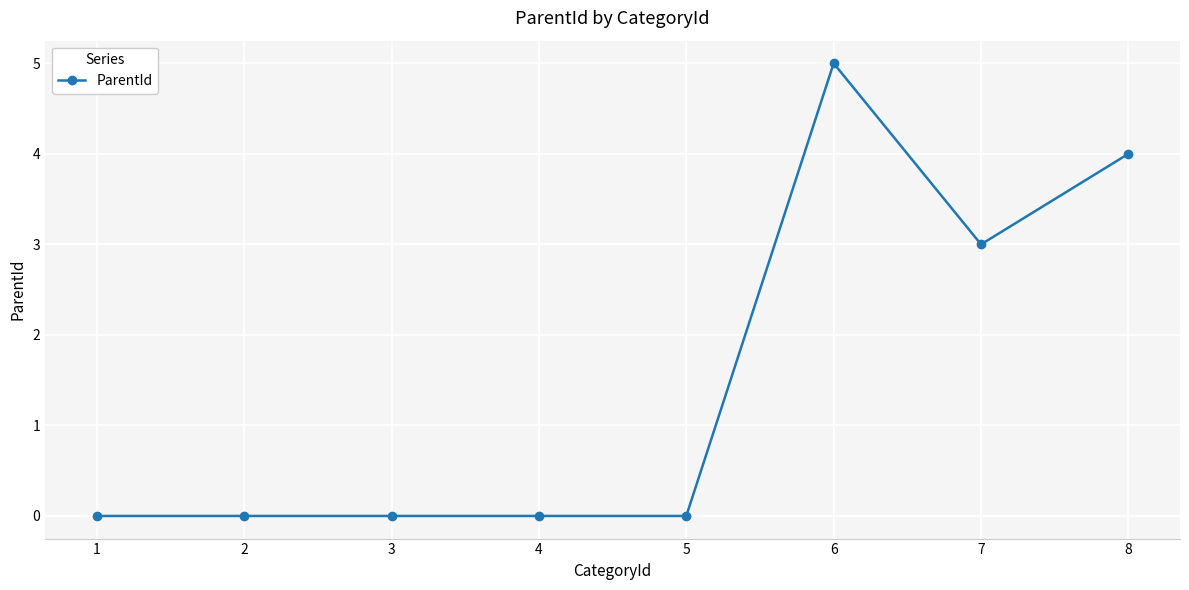

True or false: the data has more than 0 interior local peaks.

True